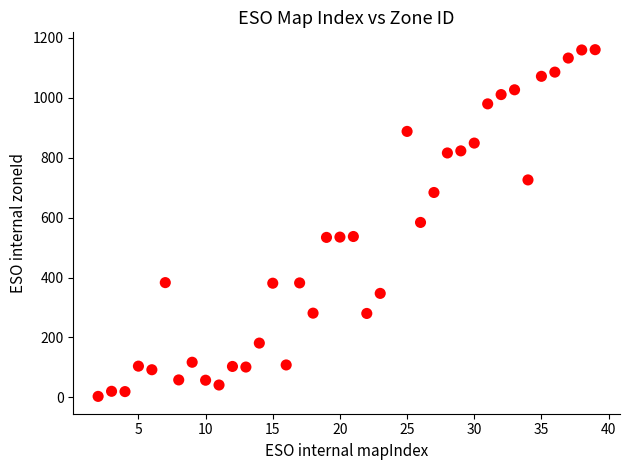

What is the range of Y values (max minus min)?

1158